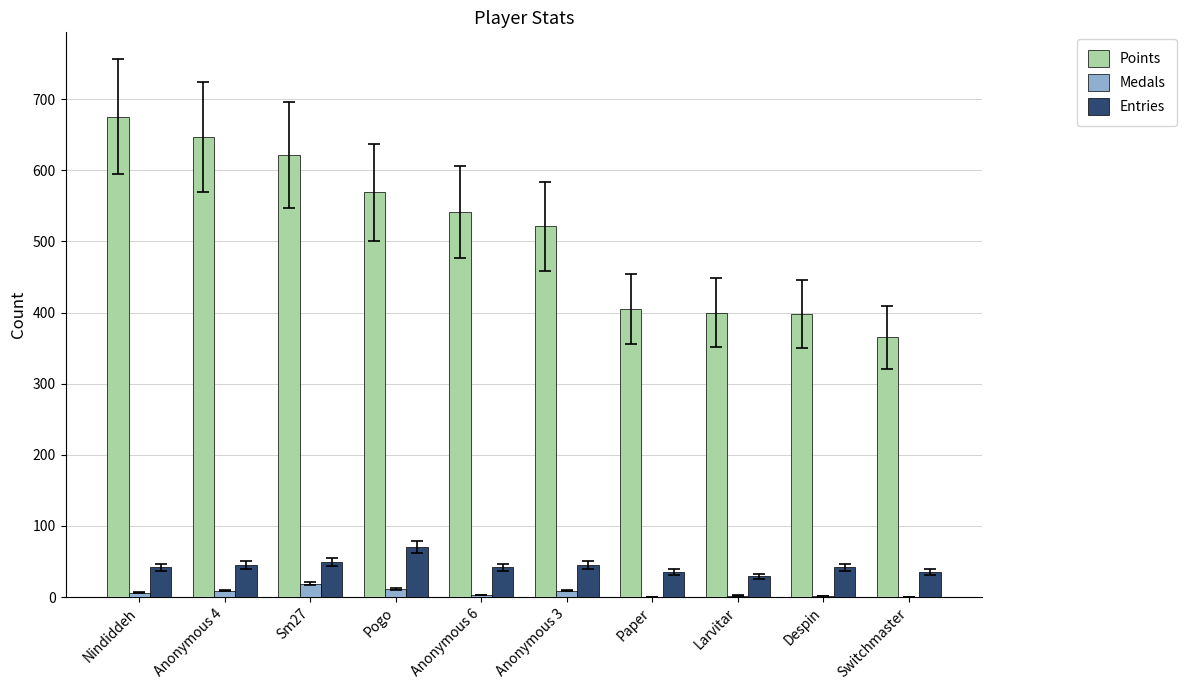

Read the Entries value at Nindiddeh, to the nearest 5.

40